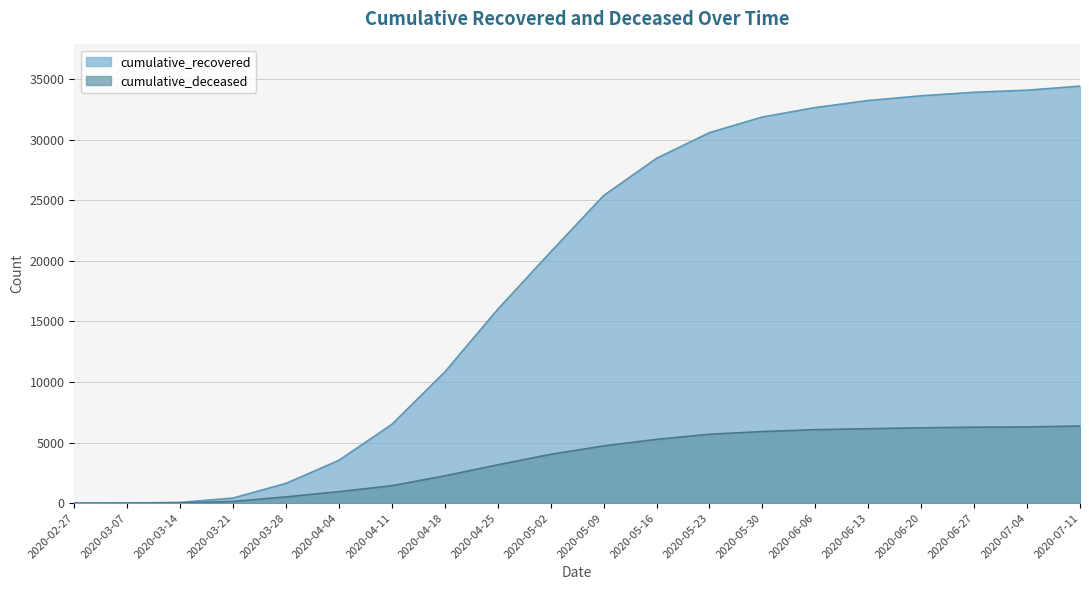

Reading left to right, what are all the values shown in this chart?

cumulative_recovered: 2020-02-27=3	2020-03-07=10	2020-03-14=63	2020-03-21=423	2020-03-28=1634	2020-04-04=3539	2020-04-11=6506	2020-04-18=10834	2020-04-25=16004	2020-05-02=20745	2020-05-09=25392	2020-05-16=28470	2020-05-23=30588	2020-05-30=31882	2020-06-06=32662	2020-06-13=33242	2020-06-20=33631	2020-06-27=33920	2020-07-04=34095	2020-07-11=34428
cumulative_deceased: 2020-02-27=0	2020-03-07=1	2020-03-14=20	2020-03-21=141	2020-03-28=519	2020-04-04=952	2020-04-11=1441	2020-04-18=2257	2020-04-25=3166	2020-05-02=4032	2020-05-09=4730	2020-05-16=5267	2020-05-23=5692	2020-05-30=5913	2020-06-06=6065	2020-06-13=6148	2020-06-20=6220	2020-06-27=6273	2020-07-04=6292	2020-07-11=6373